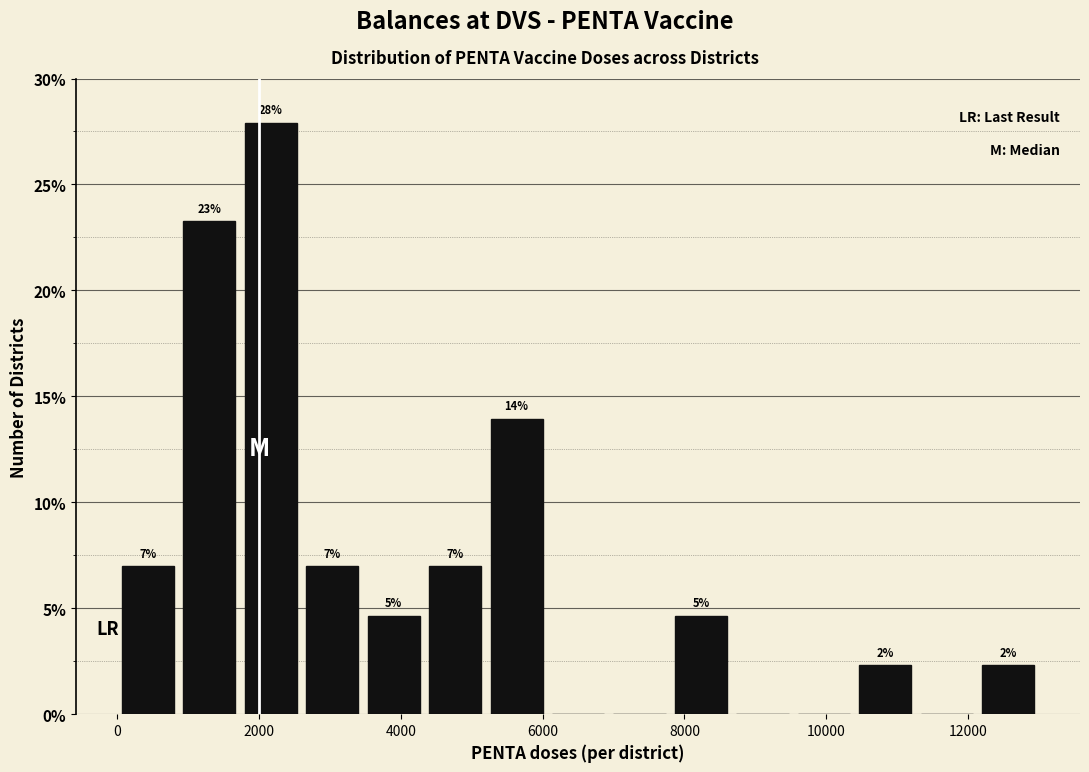

Which range on the x-axis has the tallest bar?

1800 to 2600